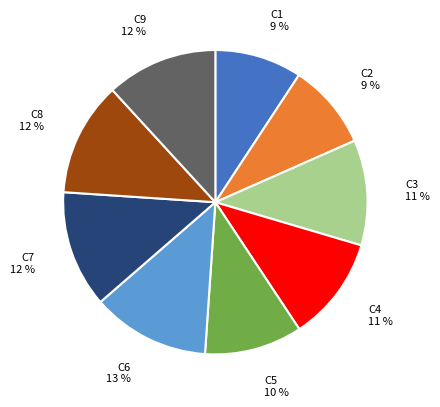

Approximately how many times larger is the value at C4 compared to C3?

1.0